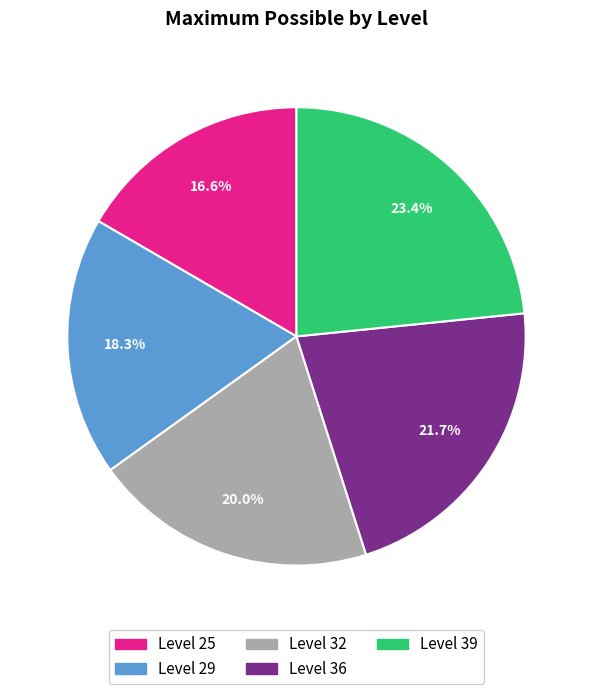

Does any single category account for the majority?

No